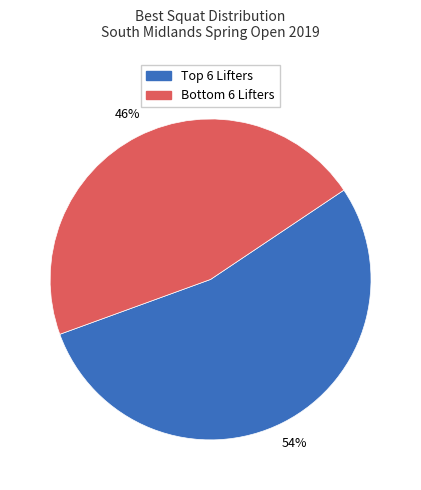

Is there a majority slice in this chart?

Yes